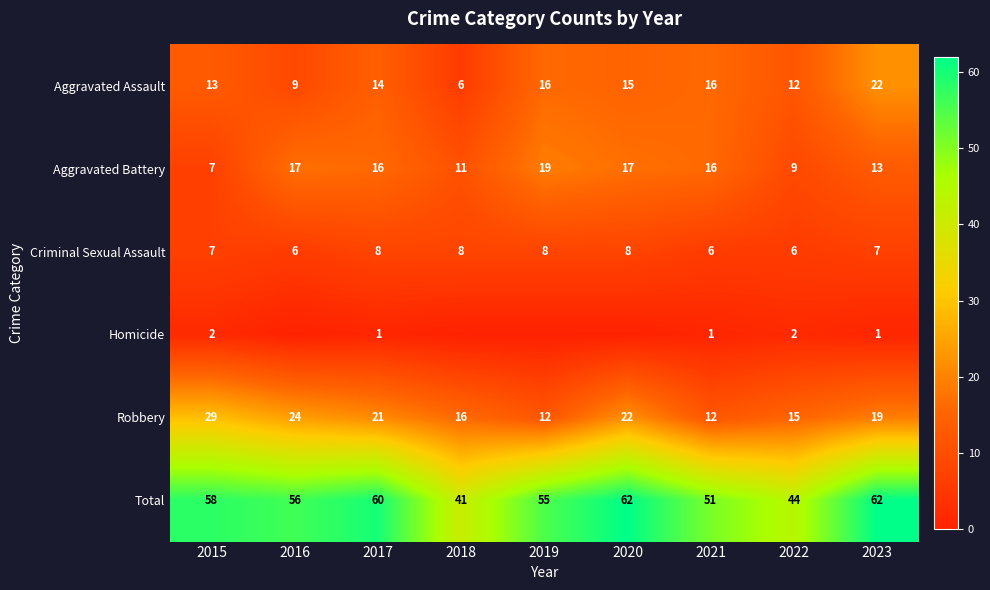

Rank the series at 2023 from highest to lowest value.

Total, Aggravated Assault, Robbery, Aggravated Battery, Criminal Sexual Assault, Homicide